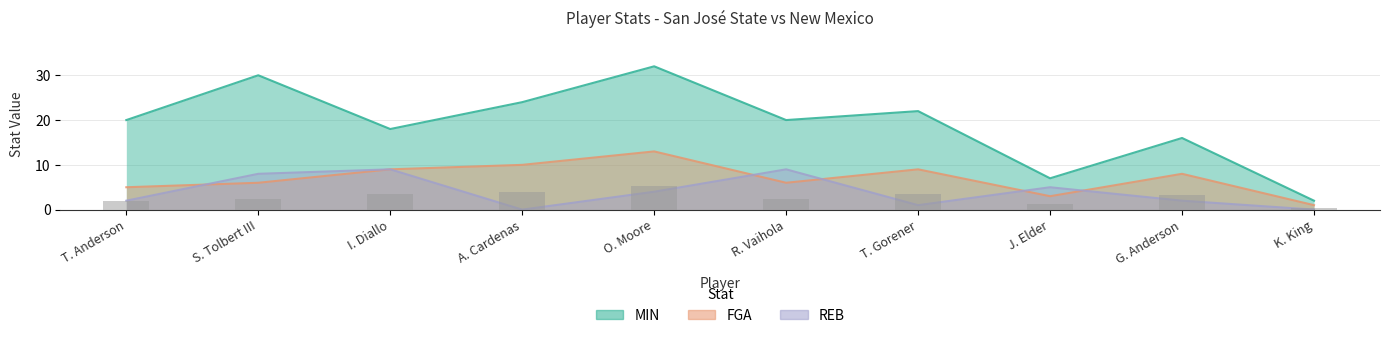

How many REB values are between 1 and 8?

6